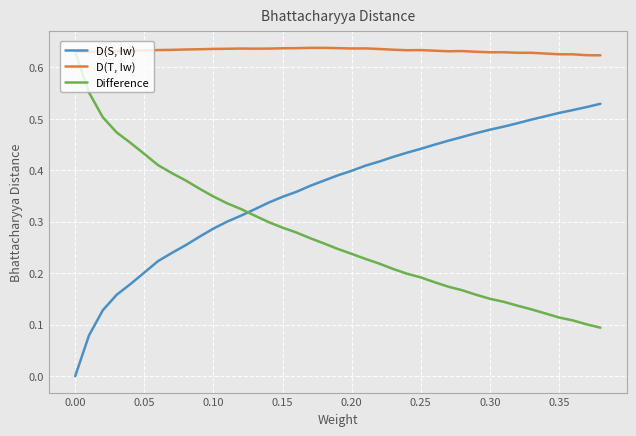

What are all the series names shown in the legend?

D(S, Iw), D(T, Iw), Difference